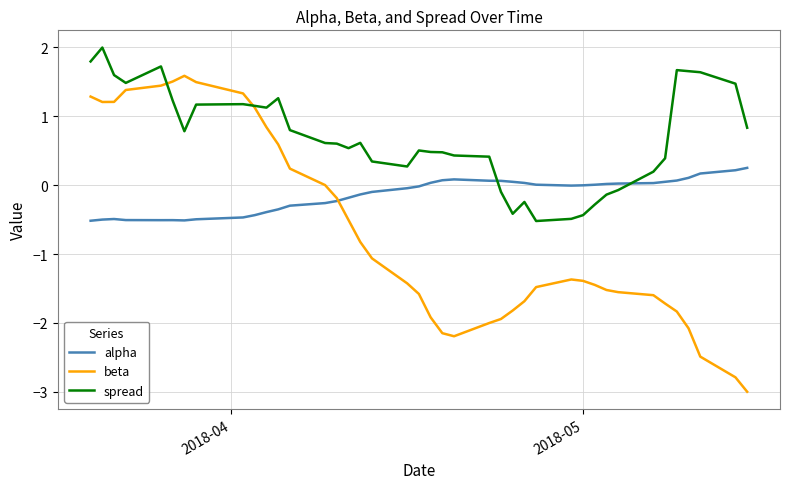

What is the maximum value for alpha?

0.3